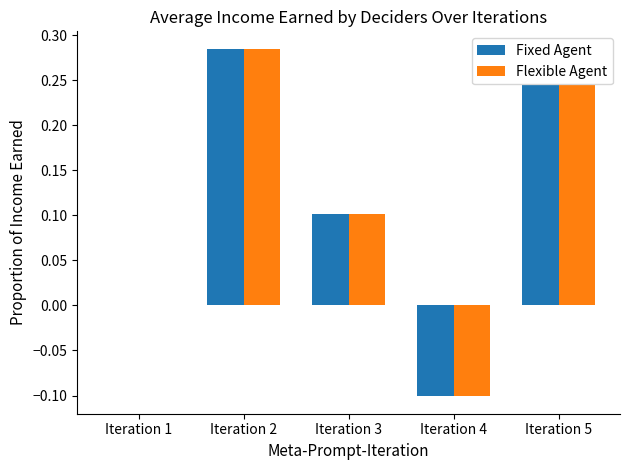

At which label does Flexible Agent reach its peak?

Iteration 2